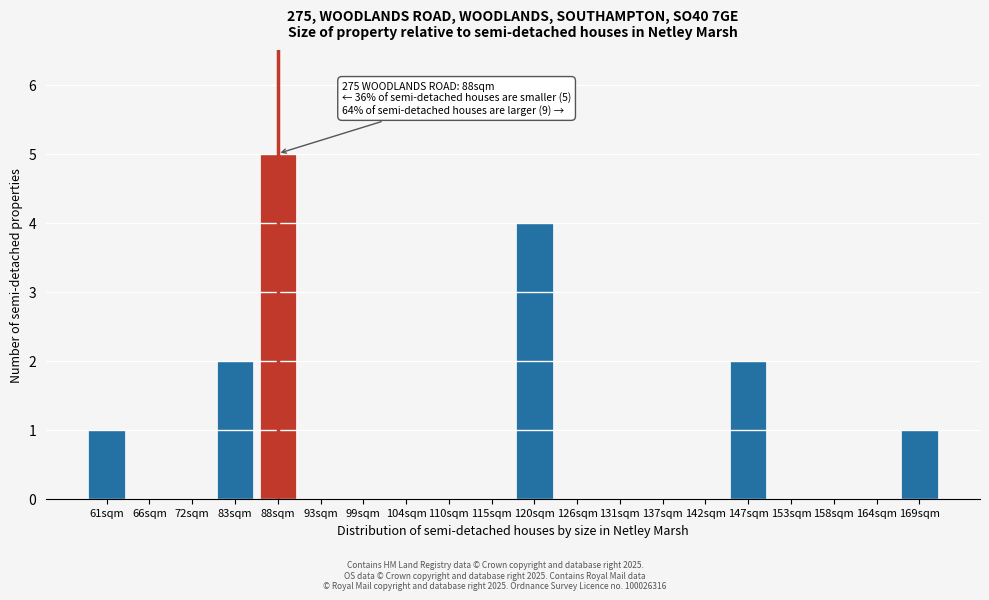

Reading left to right, transcribe all the data shown in this chart.

61sqm=1	66sqm=0	72sqm=0	83sqm=2	88sqm=5	93sqm=0	99sqm=0	104sqm=0	110sqm=0	115sqm=0	120sqm=4	126sqm=0	131sqm=0	137sqm=0	142sqm=0	147sqm=2	153sqm=0	158sqm=0	164sqm=0	169sqm=1